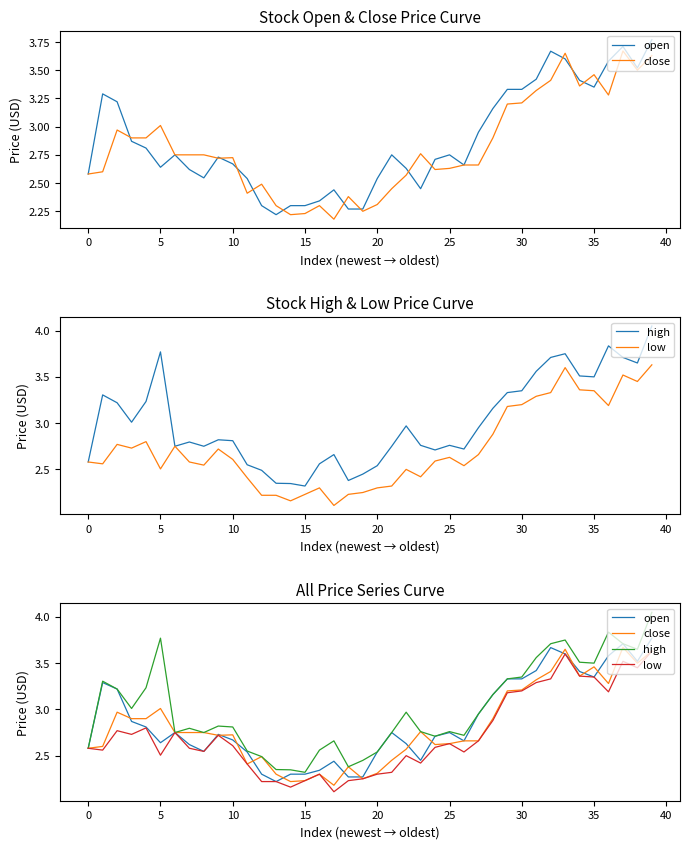

Does the chart display data point markers on the line(s)?

No